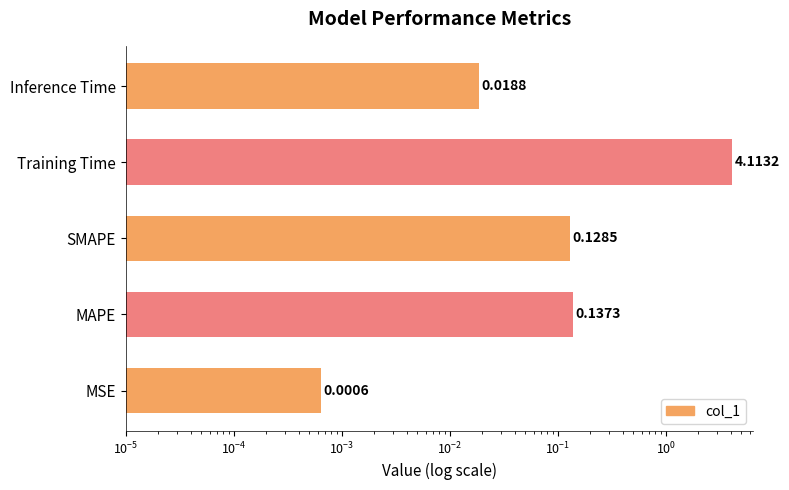

Reading left to right, list all the values displayed in this chart.

0.0	0.1	0.1	4.1	0.0